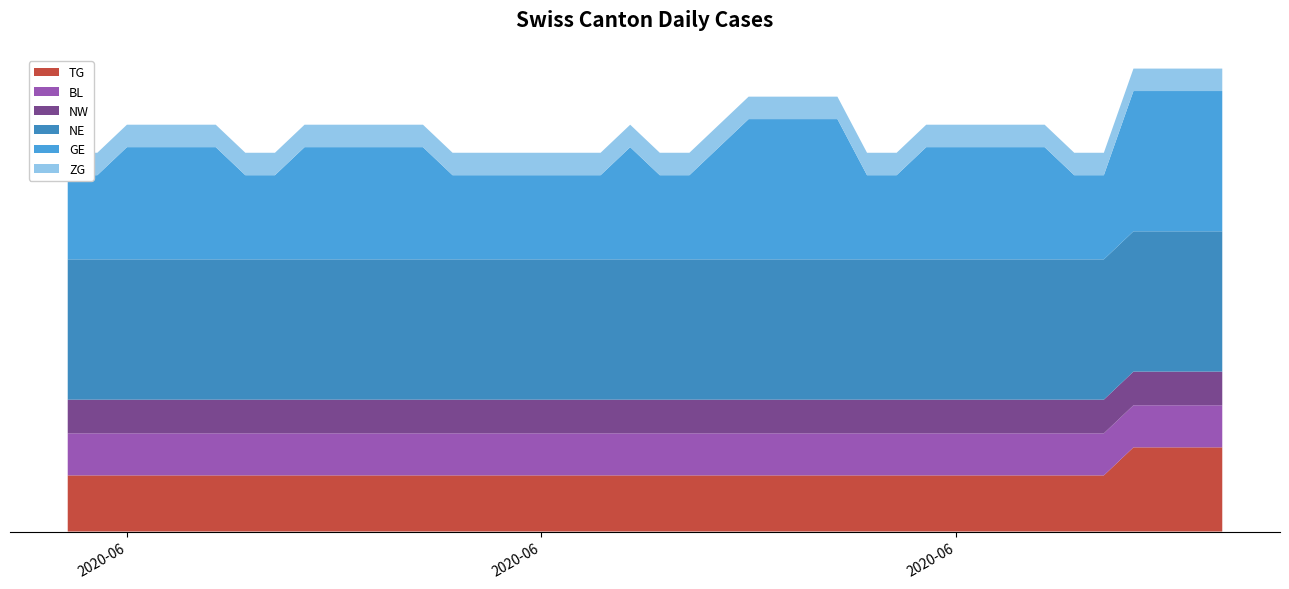

Reading left to right, what are all the values shown in this chart?

TG: 2020-05-31=0	2020-06-01=0	2020-06-02=0	2020-06-03=0	2020-06-04=0	2020-06-05=0	2020-06-06=0	2020-06-07=0	2020-06-08=0	2020-06-09=0	2020-06-10=0	2020-06-11=0	2020-06-12=0	2020-06-13=0	2020-06-14=0	2020-06-15=0	2020-06-16=0	2020-06-17=0	2020-06-18=0	2020-06-19=0	2020-06-20=0	2020-06-21=0	2020-06-22=0	2020-06-23=0	2020-06-24=0	2020-06-25=0	2020-06-26=0	2020-06-27=0	2020-06-28=0	2020-06-29=0	2020-06-30=0	2020-07-01=0	2020-07-02=0	2020-07-03=0	2020-07-04=0	2020-07-05=0	2020-07-06=1	2020-07-07=1	2020-07-08=1	2020-07-09=1
BL: 2020-05-31=0	2020-06-01=0	2020-06-02=0	2020-06-03=0	2020-06-04=0	2020-06-05=0	2020-06-06=0	2020-06-07=0	2020-06-08=0	2020-06-09=0	2020-06-10=0	2020-06-11=0	2020-06-12=0	2020-06-13=0	2020-06-14=0	2020-06-15=0	2020-06-16=0	2020-06-17=0	2020-06-18=0	2020-06-19=0	2020-06-20=0	2020-06-21=0	2020-06-22=0	2020-06-23=0	2020-06-24=0	2020-06-25=0	2020-06-26=0	2020-06-27=0	2020-06-28=0	2020-06-29=0	2020-06-30=0	2020-07-01=0	2020-07-02=0	2020-07-03=0	2020-07-04=0	2020-07-05=0	2020-07-06=0	2020-07-07=0	2020-07-08=0	2020-07-09=0
NW: 2020-05-31=0	2020-06-01=0	2020-06-02=0	2020-06-03=0	2020-06-04=0	2020-06-05=0	2020-06-06=0	2020-06-07=0	2020-06-08=0	2020-06-09=0	2020-06-10=0	2020-06-11=0	2020-06-12=0	2020-06-13=0	2020-06-14=0	2020-06-15=0	2020-06-16=0	2020-06-17=0	2020-06-18=0	2020-06-19=0	2020-06-20=0	2020-06-21=0	2020-06-22=0	2020-06-23=0	2020-06-24=0	2020-06-25=0	2020-06-26=0	2020-06-27=0	2020-06-28=0	2020-06-29=0	2020-06-30=0	2020-07-01=0	2020-07-02=0	2020-07-03=0	2020-07-04=0	2020-07-05=0	2020-07-06=0	2020-07-07=0	2020-07-08=0	2020-07-09=0
NE: 2020-05-31=0	2020-06-01=0	2020-06-02=0	2020-06-03=0	2020-06-04=0	2020-06-05=0	2020-06-06=0	2020-06-07=0	2020-06-08=0	2020-06-09=0	2020-06-10=0	2020-06-11=0	2020-06-12=0	2020-06-13=0	2020-06-14=0	2020-06-15=0	2020-06-16=0	2020-06-17=0	2020-06-18=0	2020-06-19=0	2020-06-20=0	2020-06-21=0	2020-06-22=0	2020-06-23=0	2020-06-24=0	2020-06-25=0	2020-06-26=0	2020-06-27=0	2020-06-28=0	2020-06-29=0	2020-06-30=0	2020-07-01=0	2020-07-02=0	2020-07-03=0	2020-07-04=0	2020-07-05=0	2020-07-06=0	2020-07-07=0	2020-07-08=0	2020-07-09=0
GE: 2020-05-31=0	2020-06-01=0	2020-06-02=1	2020-06-03=1	2020-06-04=1	2020-06-05=1	2020-06-06=0	2020-06-07=0	2020-06-08=1	2020-06-09=1	2020-06-10=1	2020-06-11=1	2020-06-12=1	2020-06-13=0	2020-06-14=0	2020-06-15=0	2020-06-16=0	2020-06-17=0	2020-06-18=0	2020-06-19=1	2020-06-20=0	2020-06-21=0	2020-06-22=1	2020-06-23=2	2020-06-24=2	2020-06-25=2	2020-06-26=2	2020-06-27=0	2020-06-28=0	2020-06-29=1	2020-06-30=1	2020-07-01=1	2020-07-02=1	2020-07-03=1	2020-07-04=0	2020-07-05=0	2020-07-06=2	2020-07-07=2	2020-07-08=2	2020-07-09=2
ZG: 2020-05-31=0	2020-06-01=0	2020-06-02=0	2020-06-03=0	2020-06-04=0	2020-06-05=0	2020-06-06=0	2020-06-07=0	2020-06-08=0	2020-06-09=0	2020-06-10=0	2020-06-11=0	2020-06-12=0	2020-06-13=0	2020-06-14=0	2020-06-15=0	2020-06-16=0	2020-06-17=0	2020-06-18=0	2020-06-19=0	2020-06-20=0	2020-06-21=0	2020-06-22=0	2020-06-23=0	2020-06-24=0	2020-06-25=0	2020-06-26=0	2020-06-27=0	2020-06-28=0	2020-06-29=0	2020-06-30=0	2020-07-01=0	2020-07-02=0	2020-07-03=0	2020-07-04=0	2020-07-05=0	2020-07-06=0	2020-07-07=0	2020-07-08=0	2020-07-09=0